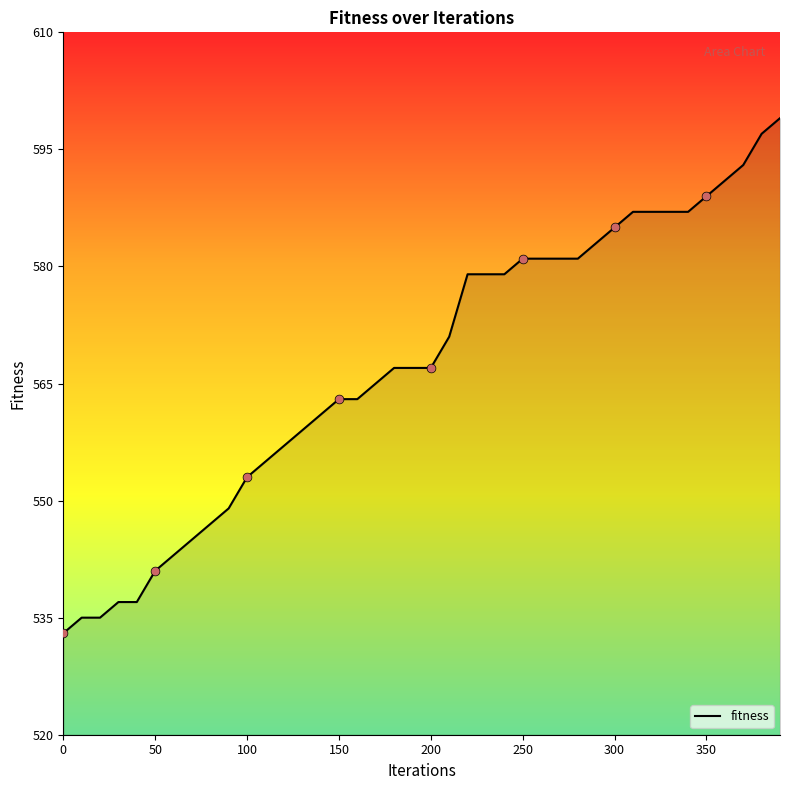

What is the maximum value shown in the chart?

599